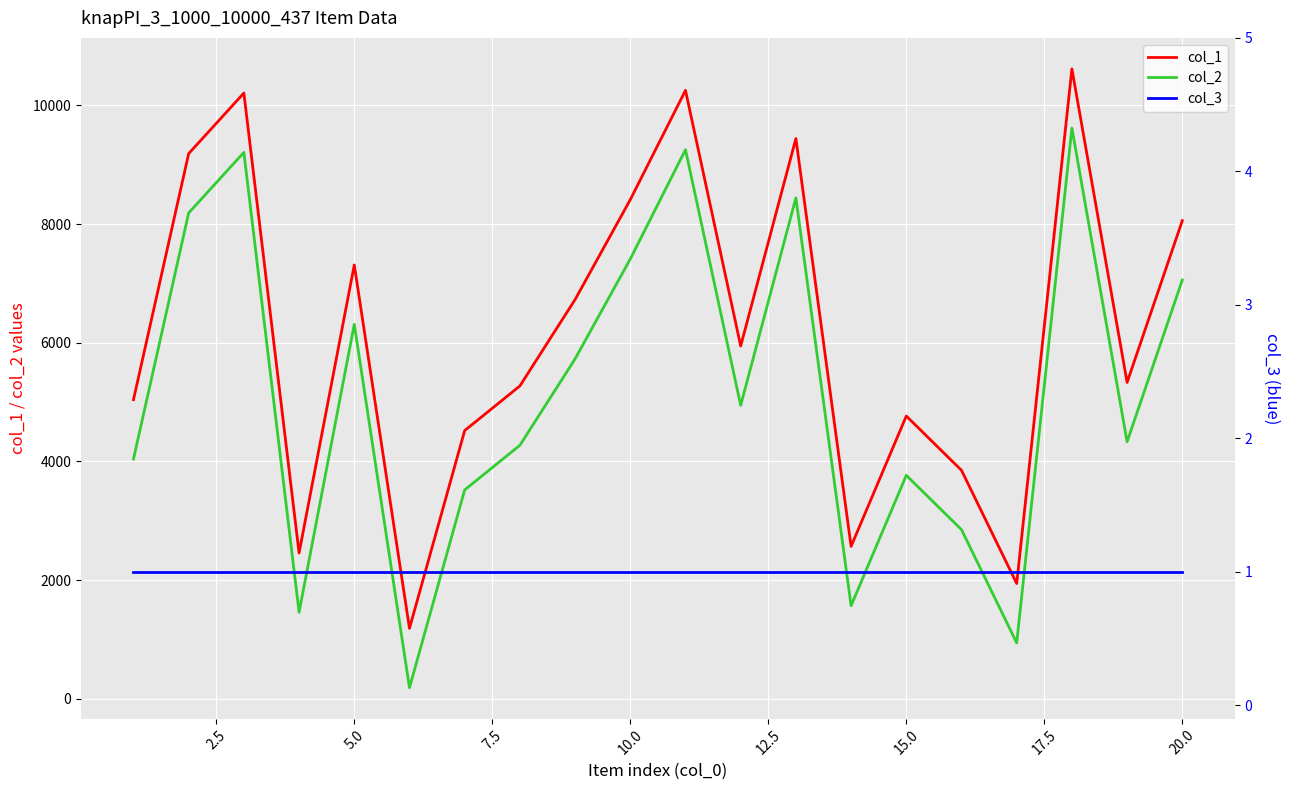

What is the average value of the col_1 series?

6156